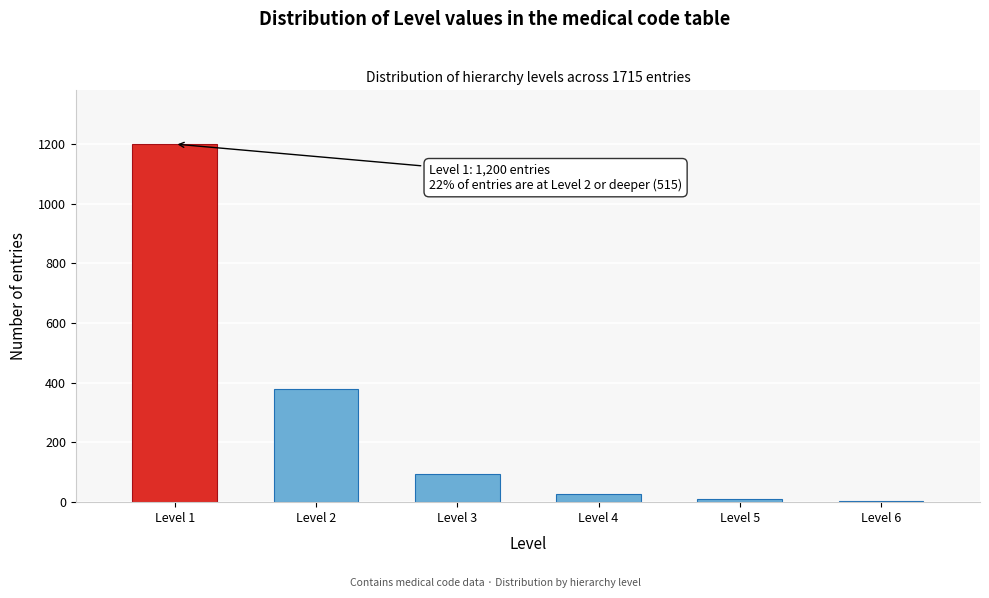

Reading right to left, list all the values displayed in this chart.

Level 6=3	Level 5=9	Level 4=28	Level 3=95	Level 2=380	Level 1=1200